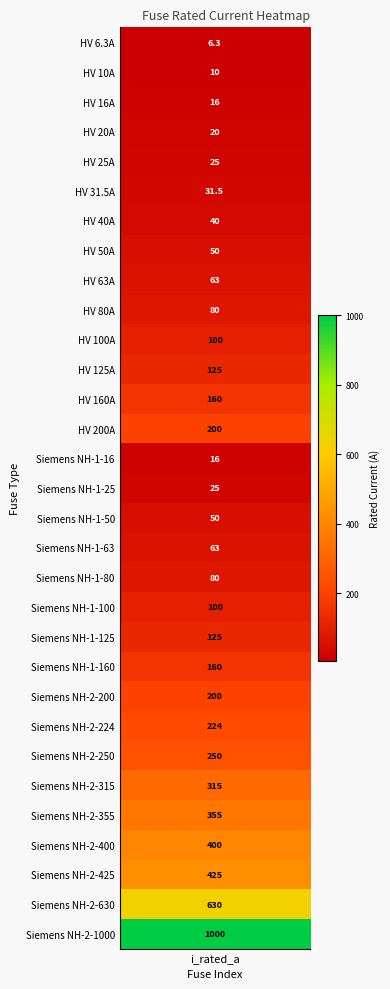

Is it true that the value at 1 is 10.0?

True